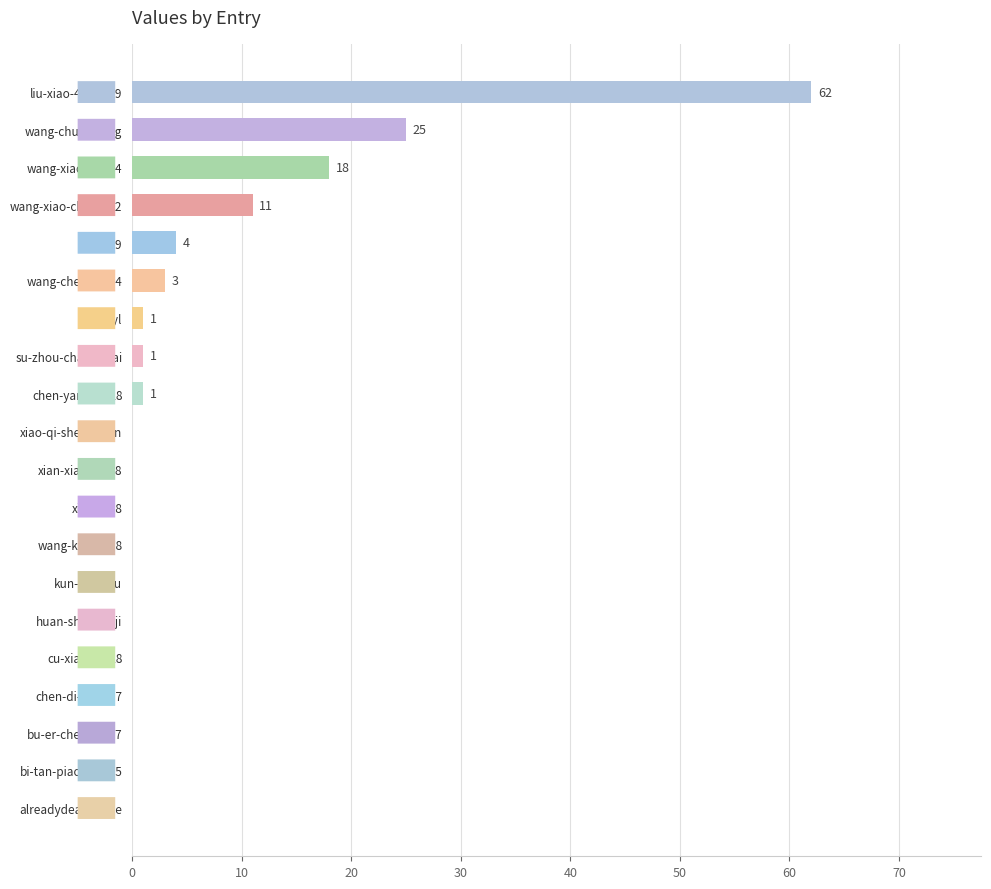

What is the greatest value displayed?

62